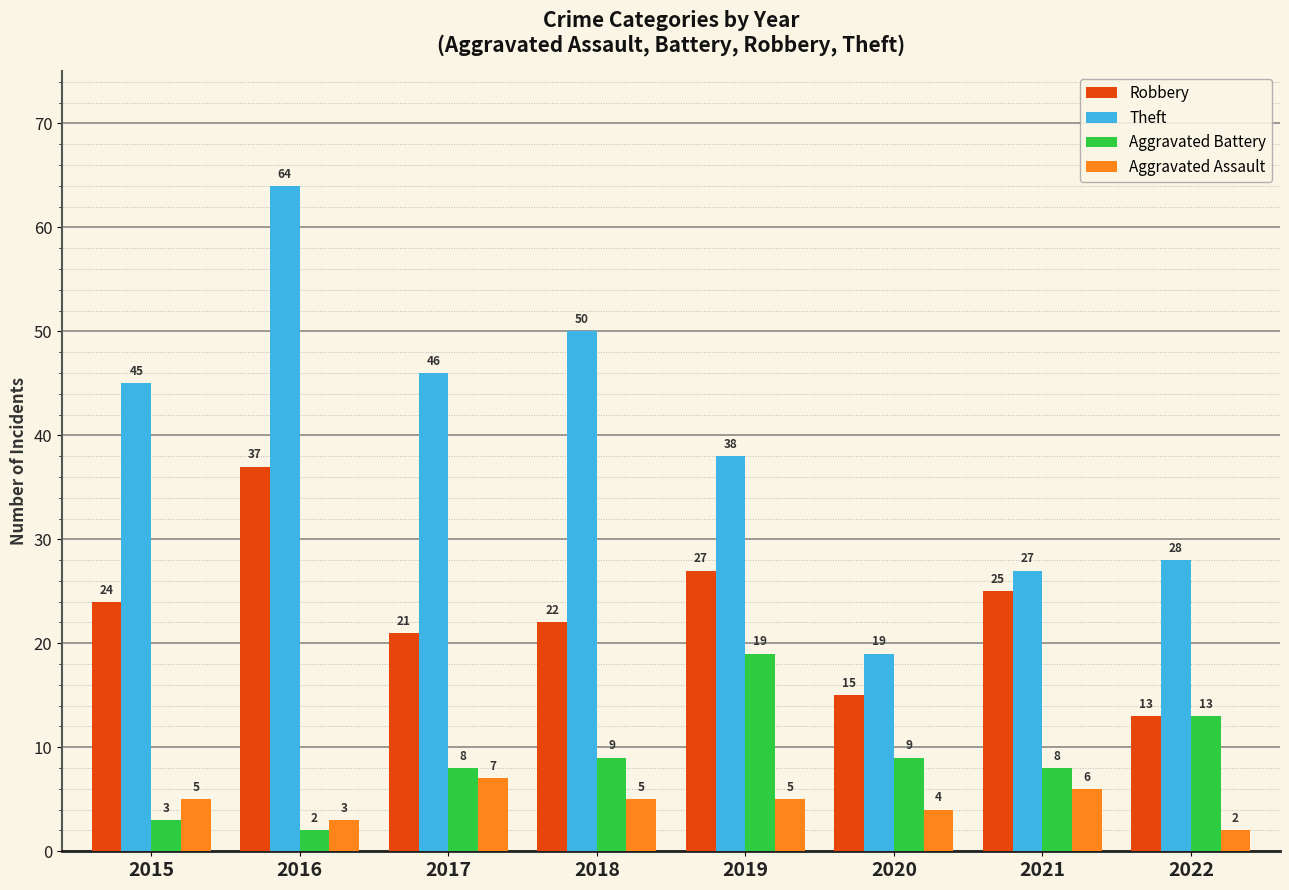

Rank the series by their maximum value, from lowest to highest.

Aggravated Assault, Aggravated Battery, Robbery, Theft